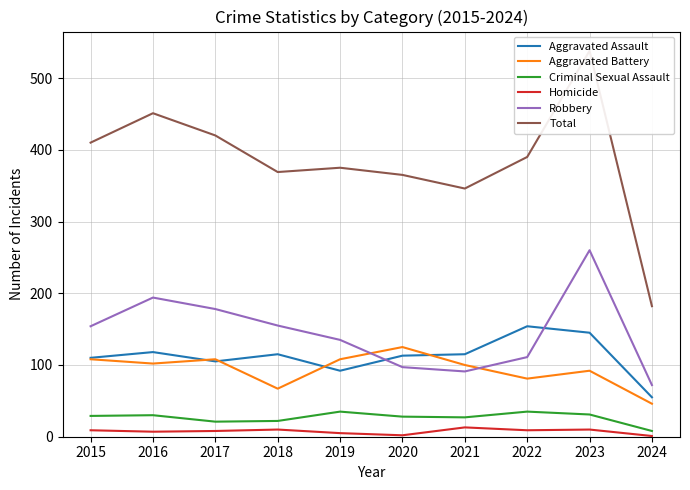

How many values in the Criminal Sexual Assault series exceed 29?

4